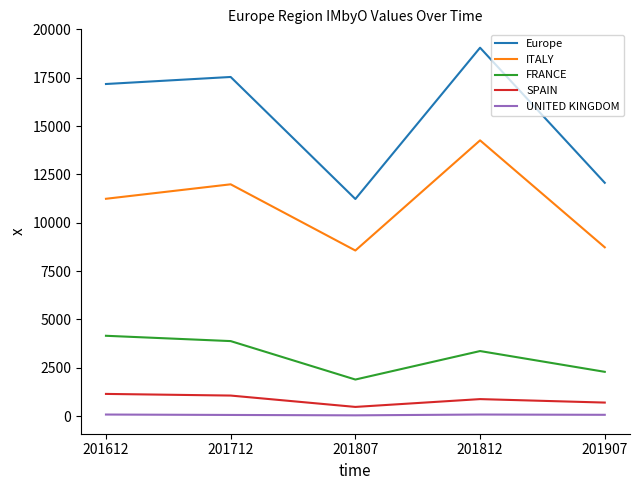

At which category is the sum across all series the highest?

201812